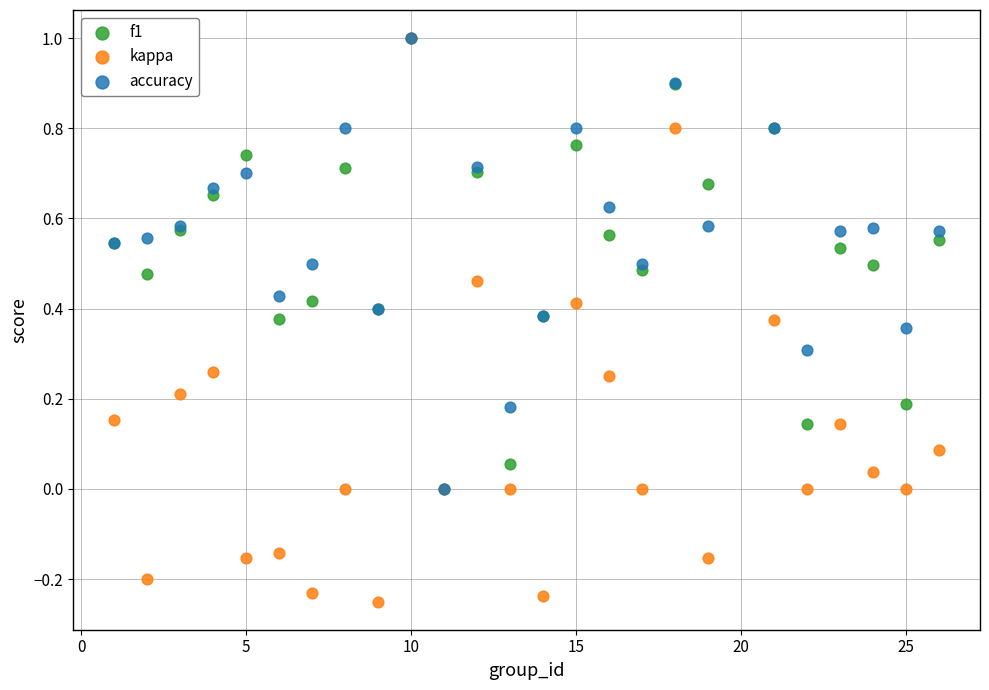

Which series has the largest Y range (max minus min)?

kappa